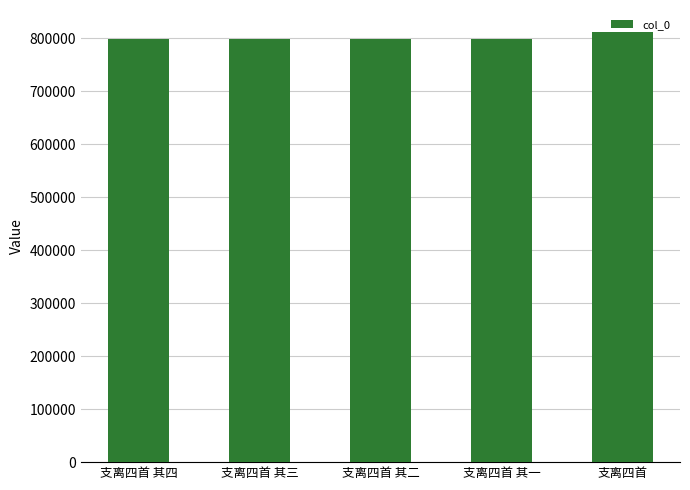

What is the maximum value shown in the chart?

812881